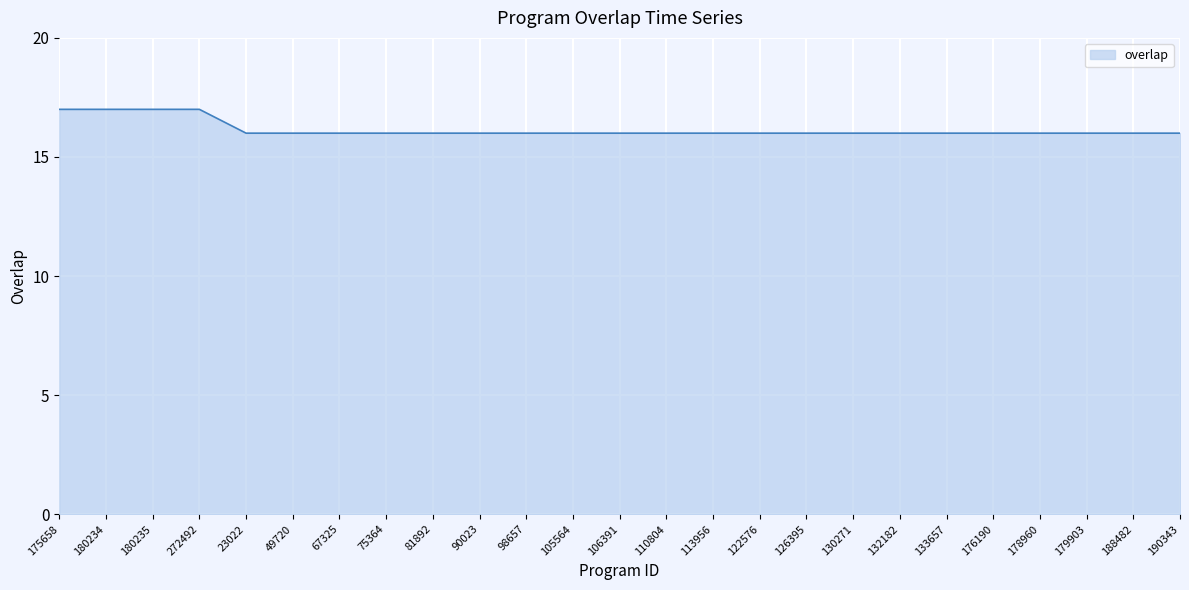

Approximately how many times larger is the value at 122576 compared to 90023?

1.0